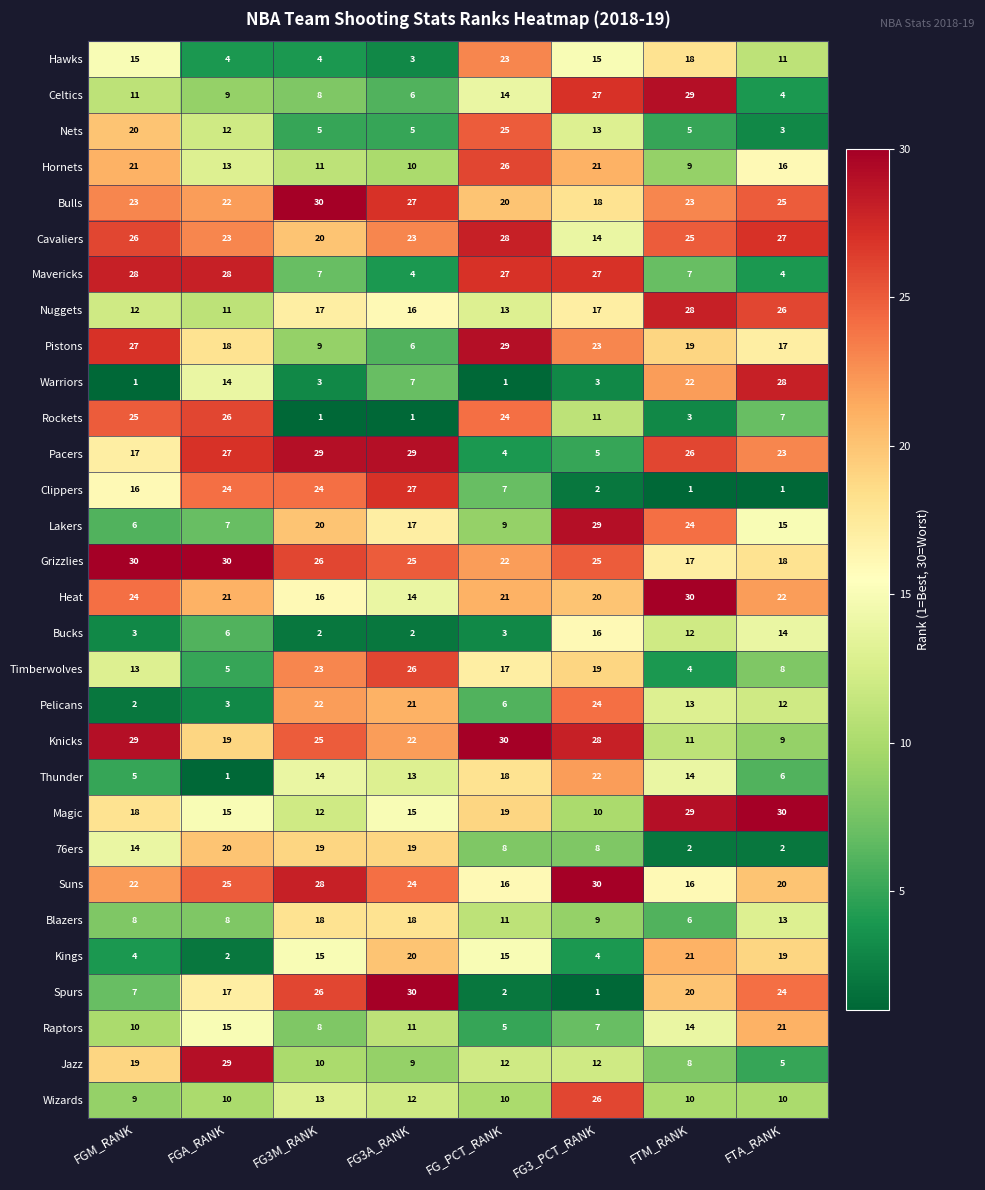

Is it true that Timberwolves equals 5 at FGA_RANK?

True